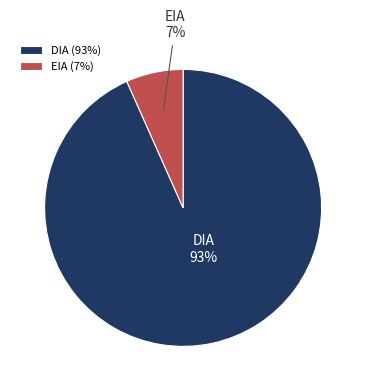

To the nearest percent, what is the average slice percentage?

50%